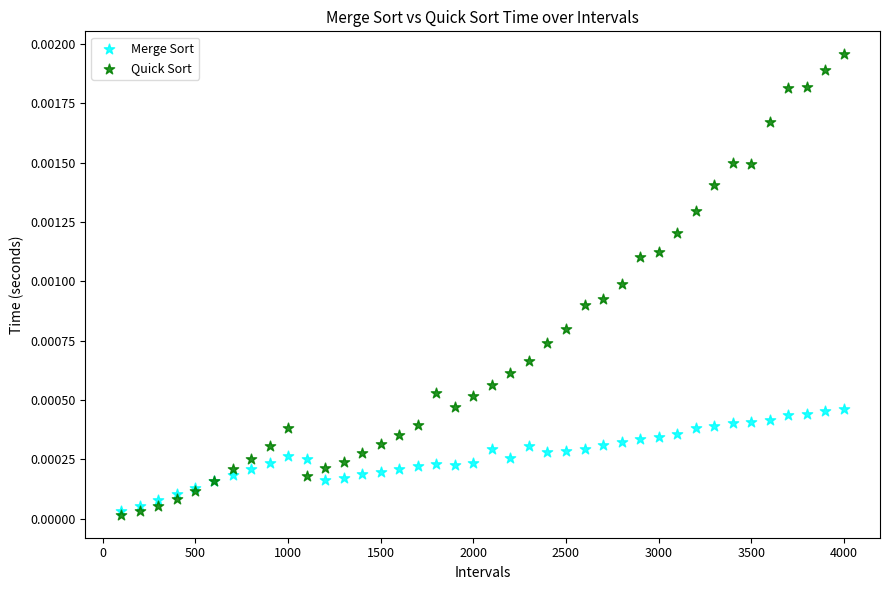

What are all the series names shown in the legend?

Merge Sort, Quick Sort